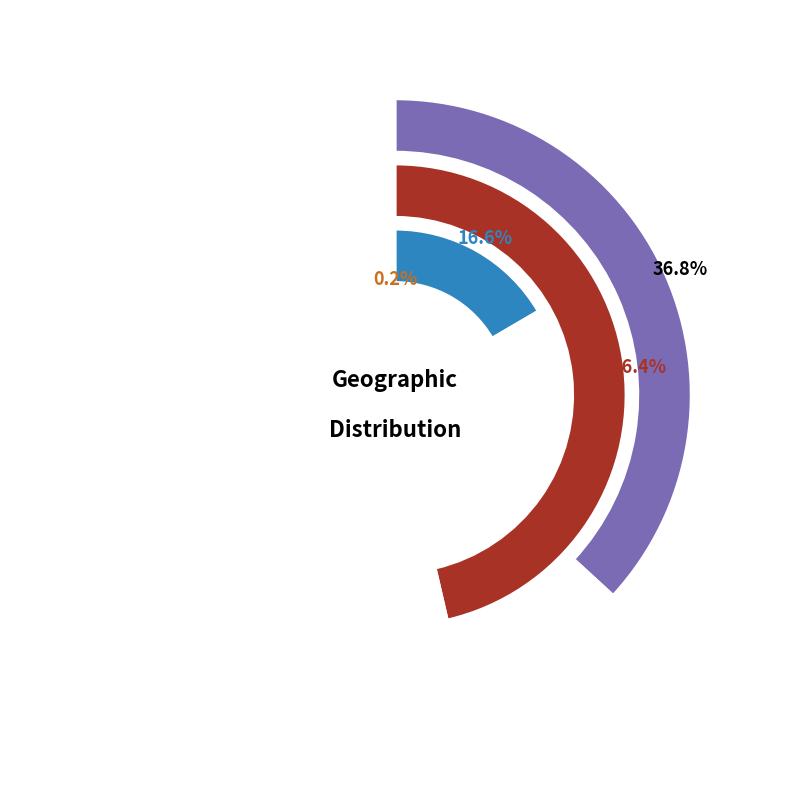

To the nearest percent, what is the combined percentage of Mid-Atlantic and South Central?

31%